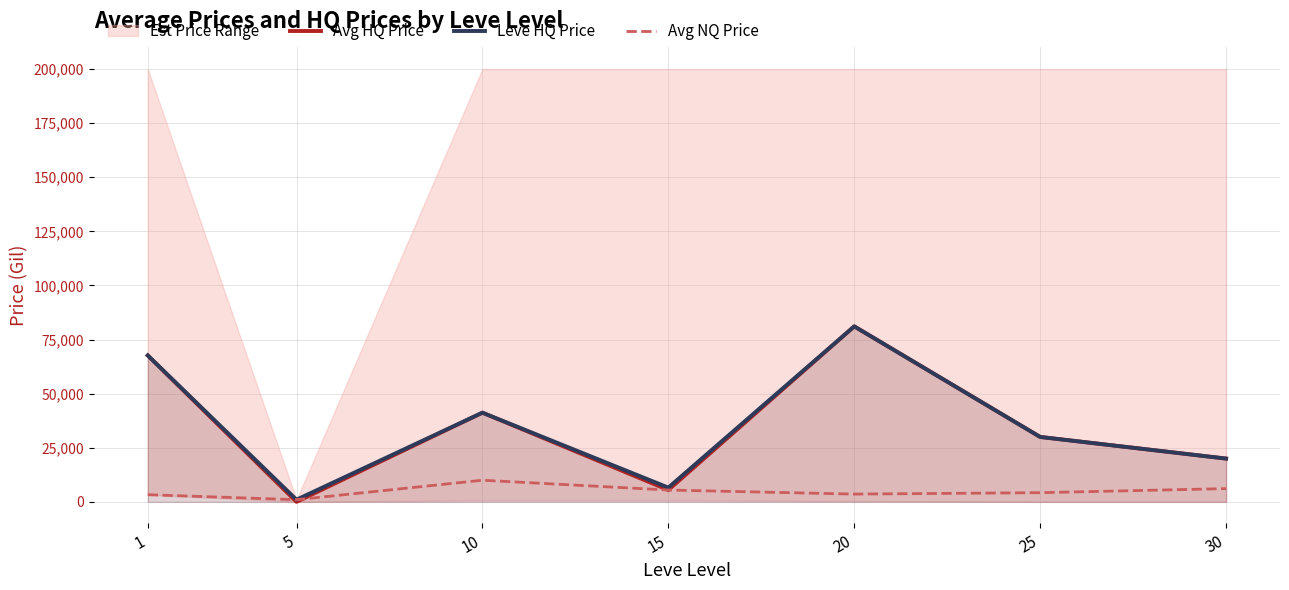

Reading left to right, transcribe all the data shown in this chart.

Avg HQ Price: 67666	0	41214	5468	81100	30000	20000
Leve HQ Price: 67666	1000	41214	6590	81100	30000	20000
Avg NQ Price: 3307	1000	10000	5468	3590	4240	6125